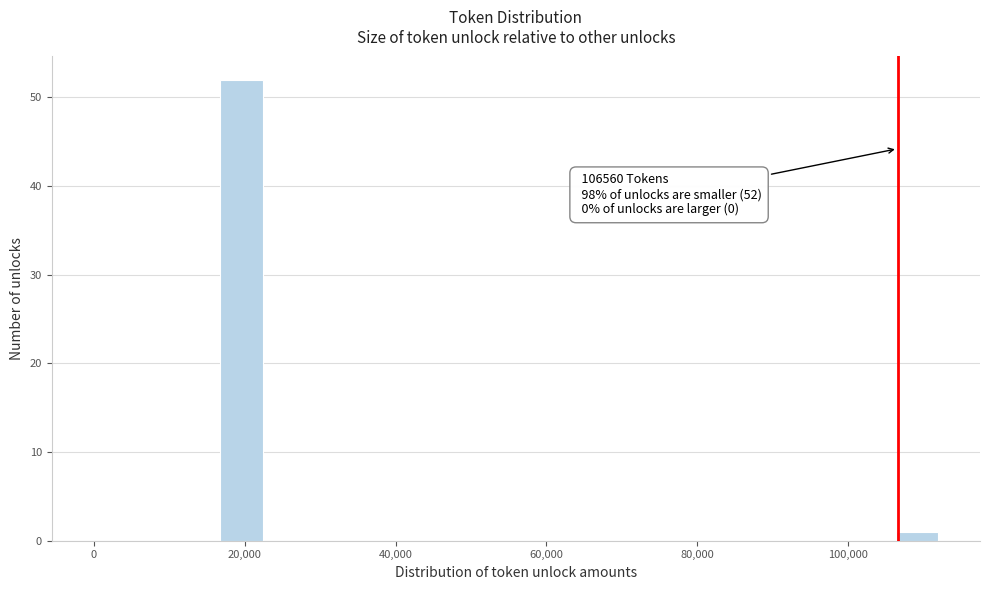

Around what value on the x-axis is the tallest bar? Give the approximate position of its centre, as read against the axis.

20000